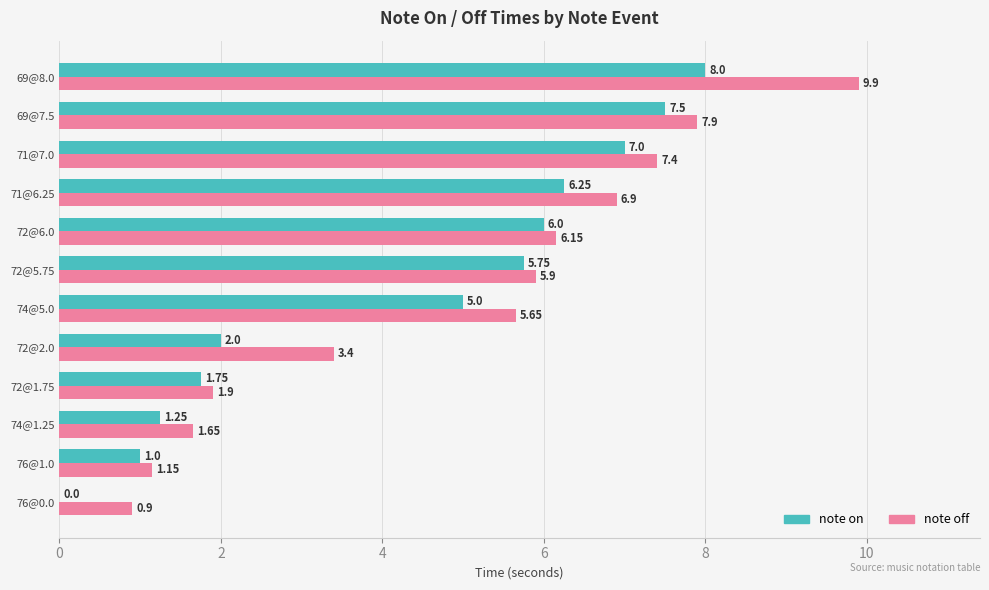

Between 72@5.75 and 69@7.5, which series saw the biggest shift?

note off